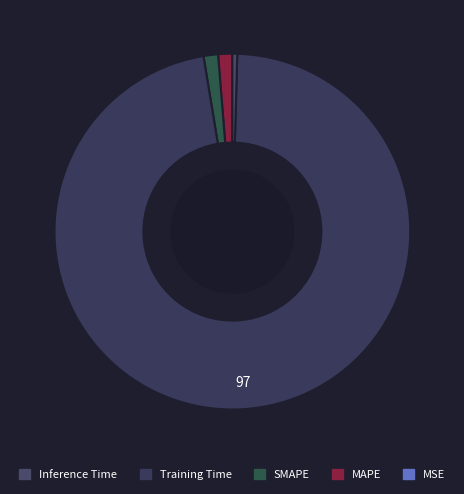

Count the number of slices in the pie.

5